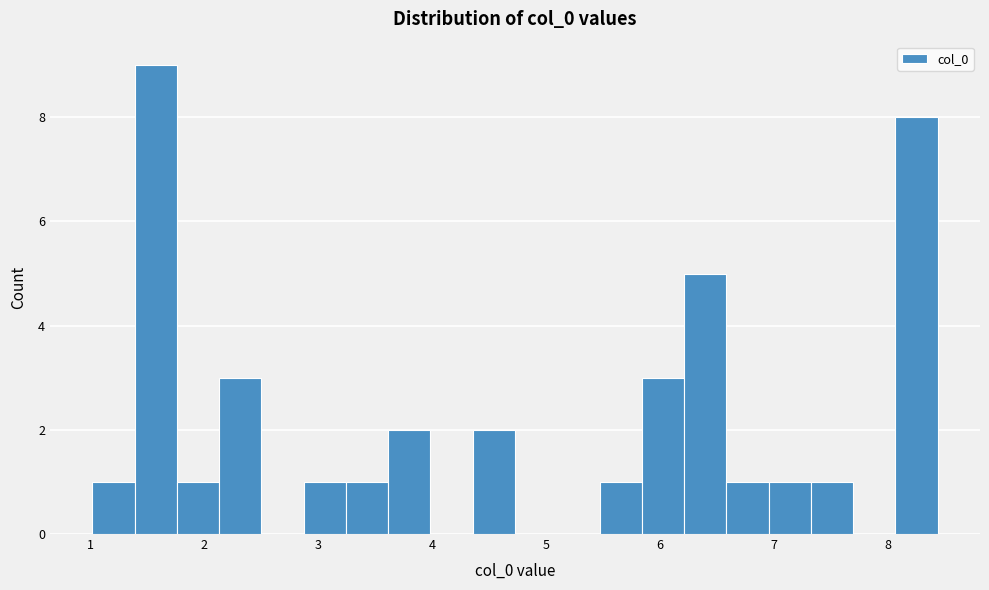

Read against the x-axis, roughly where is the centre of the tallest bar?

1.6